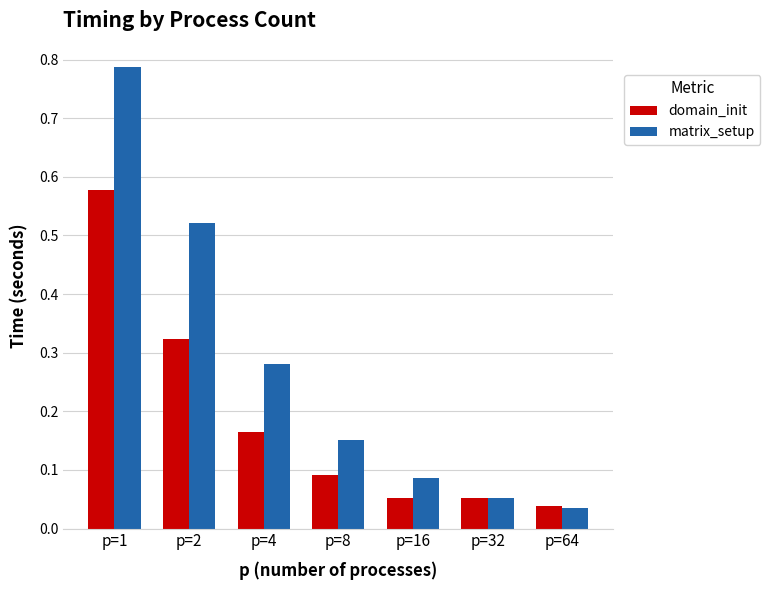

What is the sum of the domain_init values at p=1 and p=4?

0.7